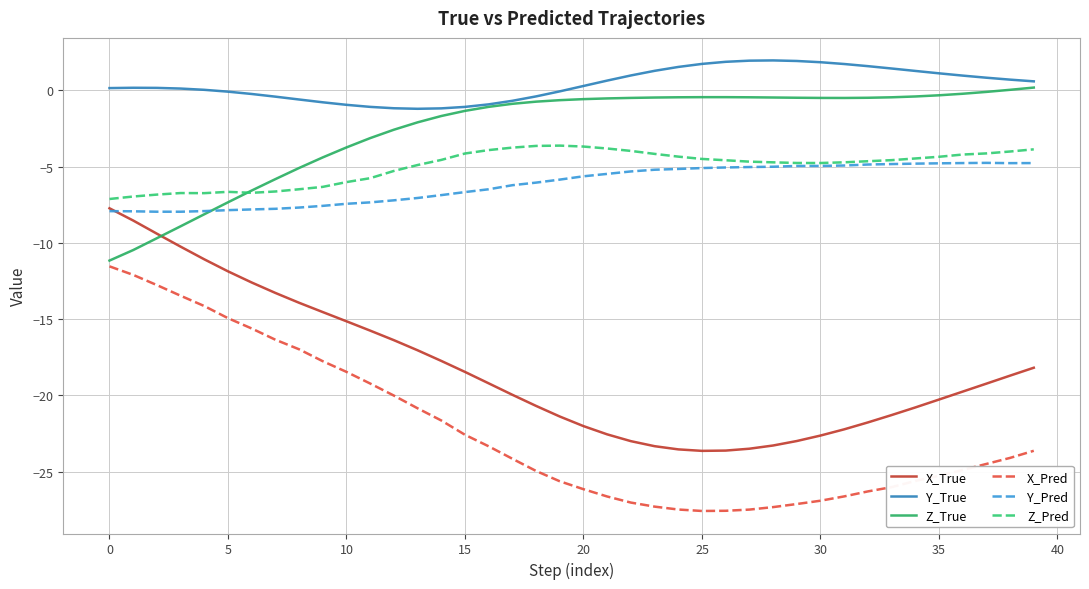

True or false: Y_Pred and Y_True intersect in this chart.

False